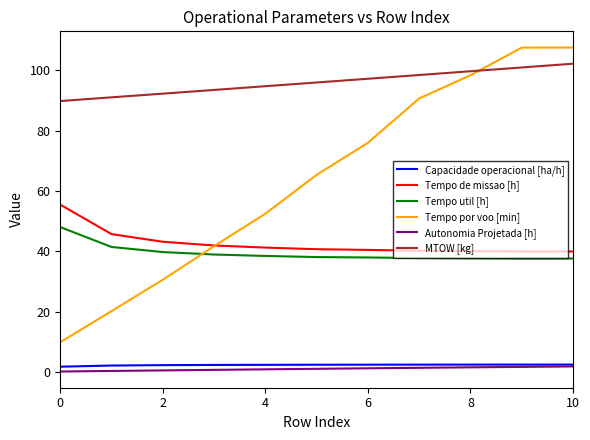

Which series has the largest total across all categories?

MTOW [kg]